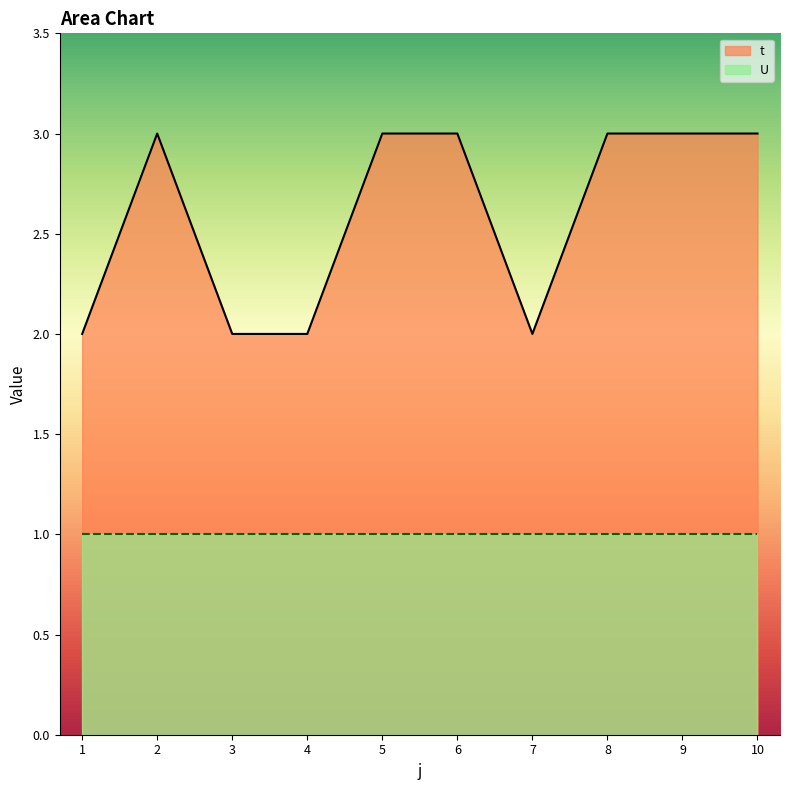

Where is the first local minimum?

7